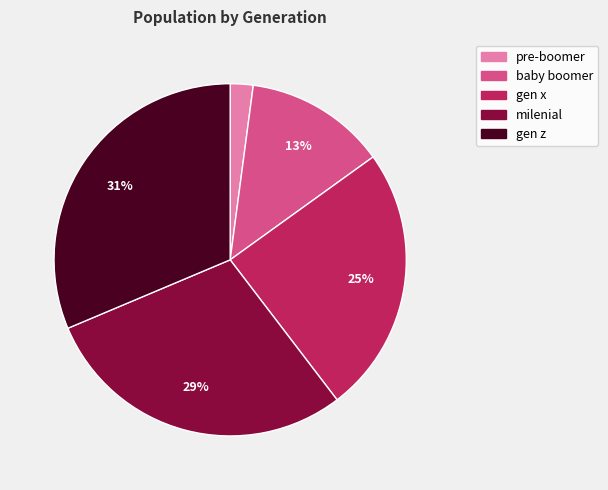

Approximately how many times larger is the value at pre-boomer compared to baby boomer?

0.2